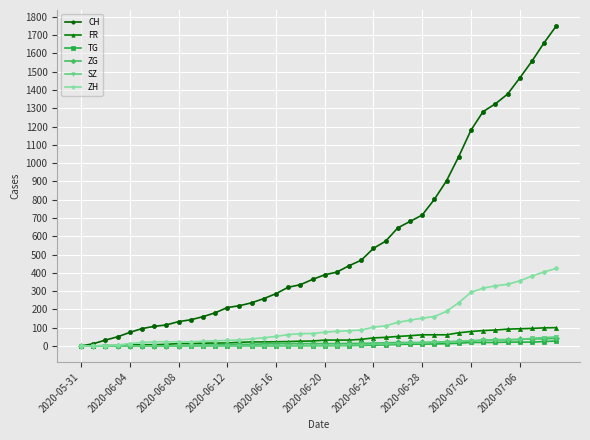

Which series has the widest spread of values?

CH